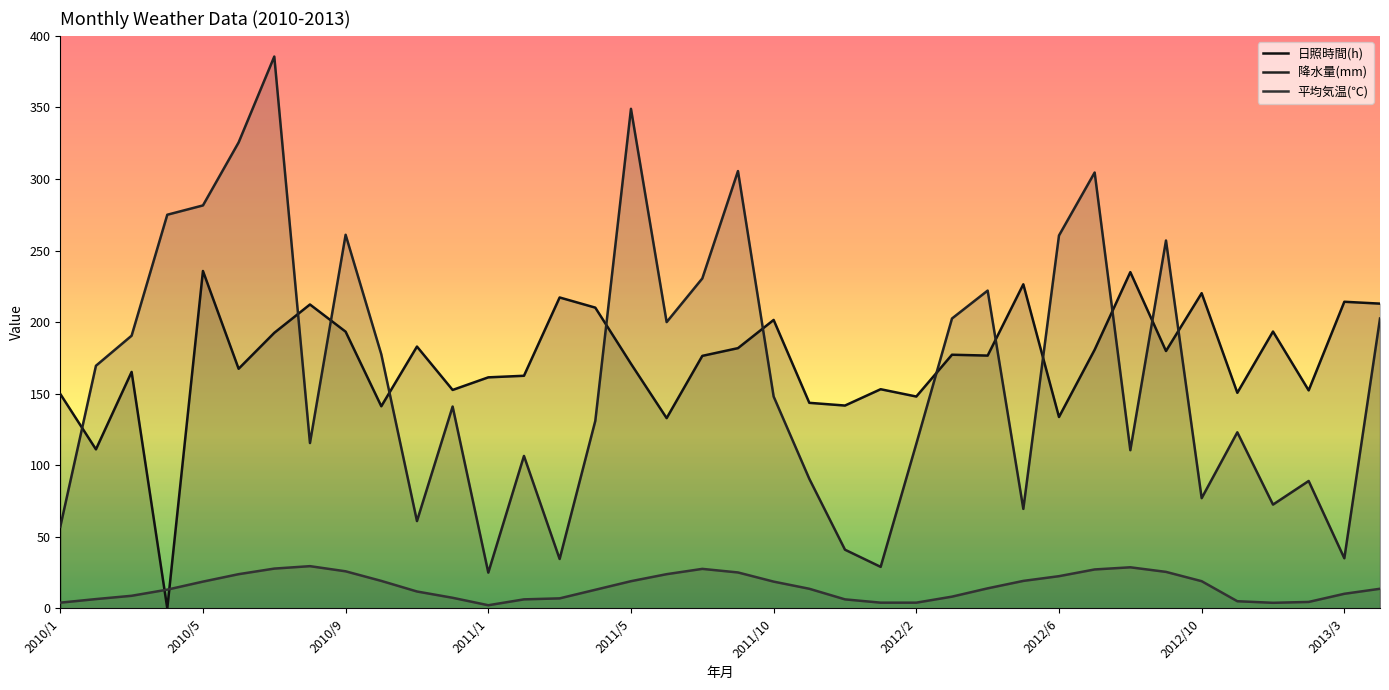

How many data points in 日照時間(h) are above 176?

20